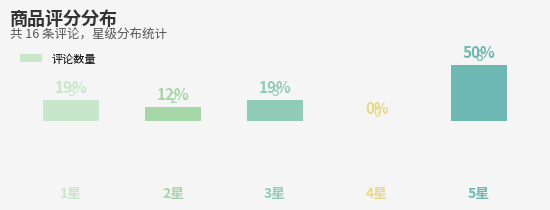

What is the sum of all values?

16